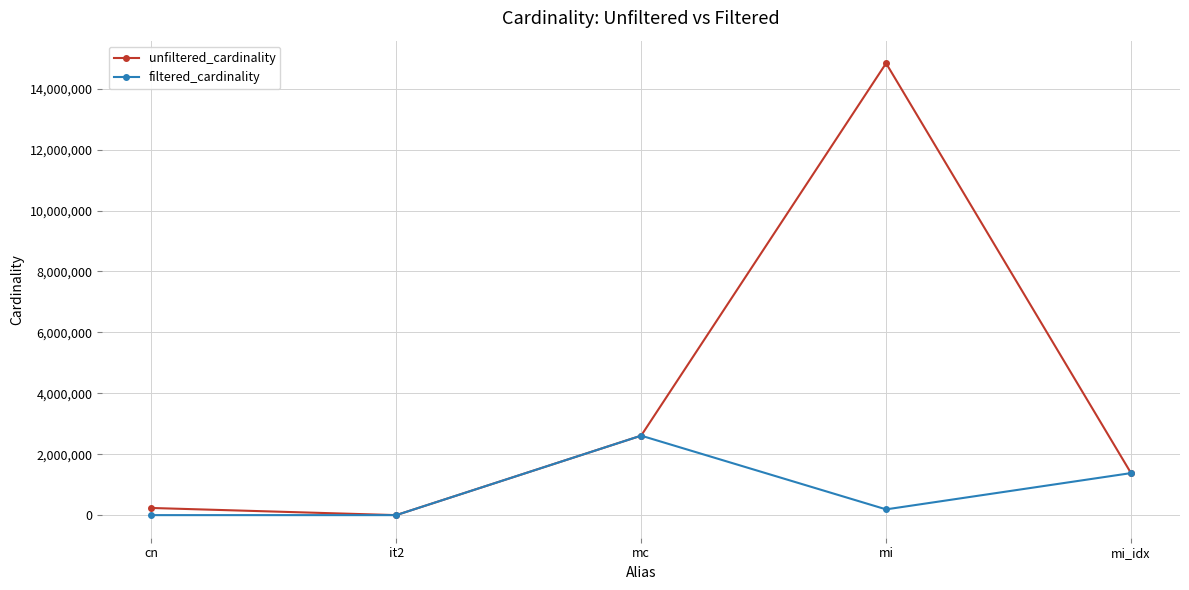

At which label does filtered_cardinality reach its peak?

mc